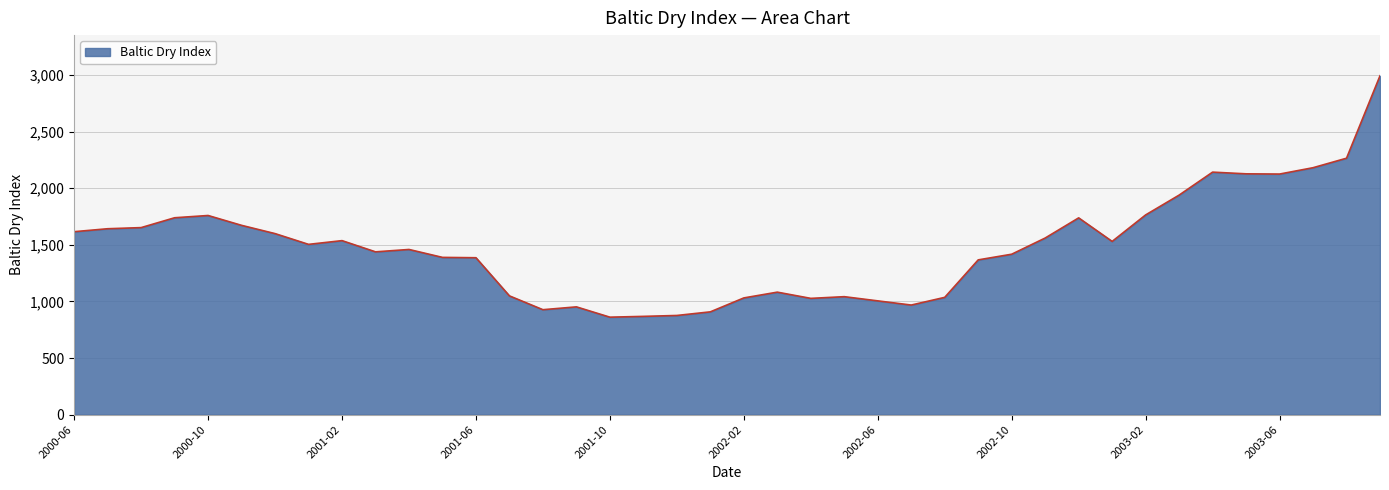

How many lines are shown in the chart?

1